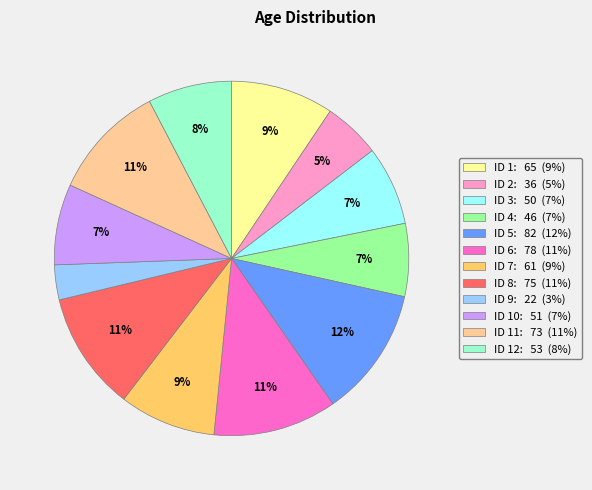

Which has a higher value, ID 4: 46 (7%) or ID 9: 22 (3%)?

ID 4: 46 (7%)